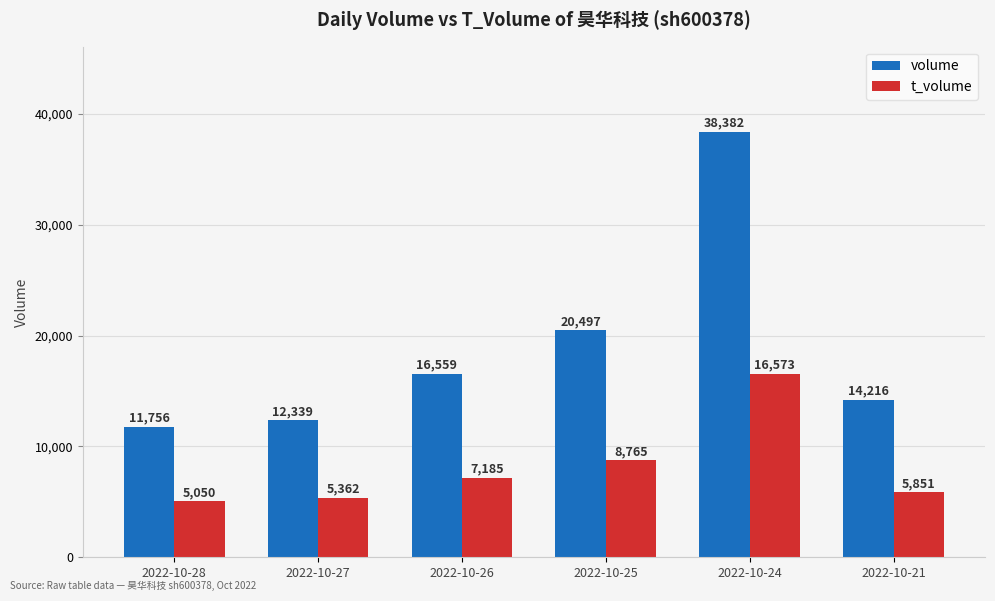

Reading right to left, transcribe all the data shown in this chart.

volume: 2022-10-21=14216	2022-10-24=38382	2022-10-25=20497	2022-10-26=16559	2022-10-27=12339	2022-10-28=11756
t_volume: 2022-10-21=5851	2022-10-24=16573	2022-10-25=8765	2022-10-26=7185	2022-10-27=5362	2022-10-28=5050